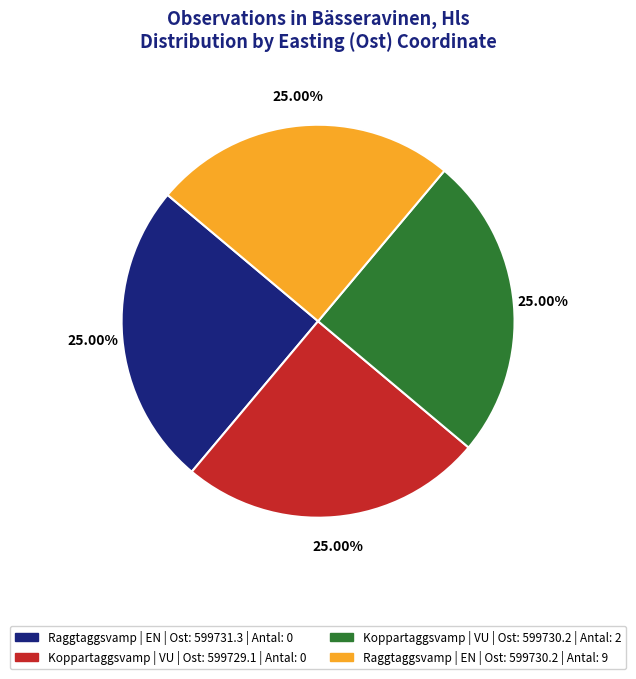

Is there a majority slice in this chart?

No